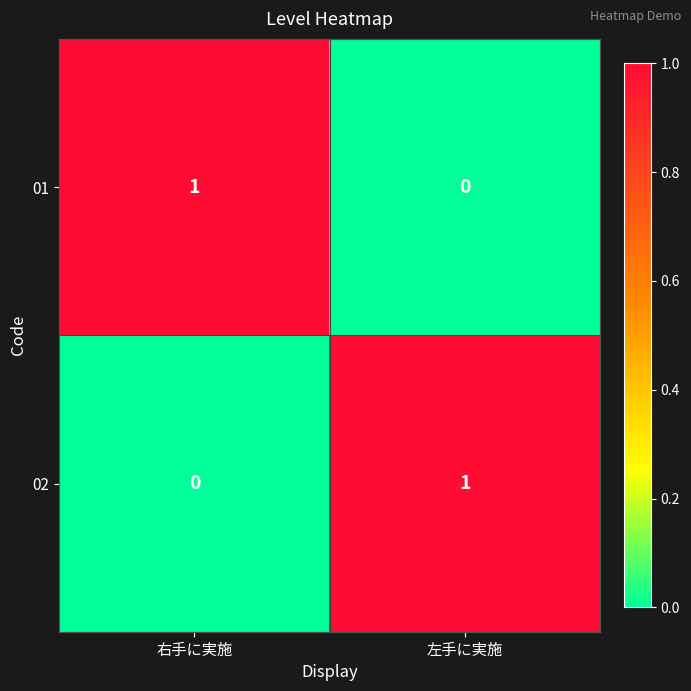

Rank the categories by 01 value from highest to lowest.

右手に実施, 左手に実施